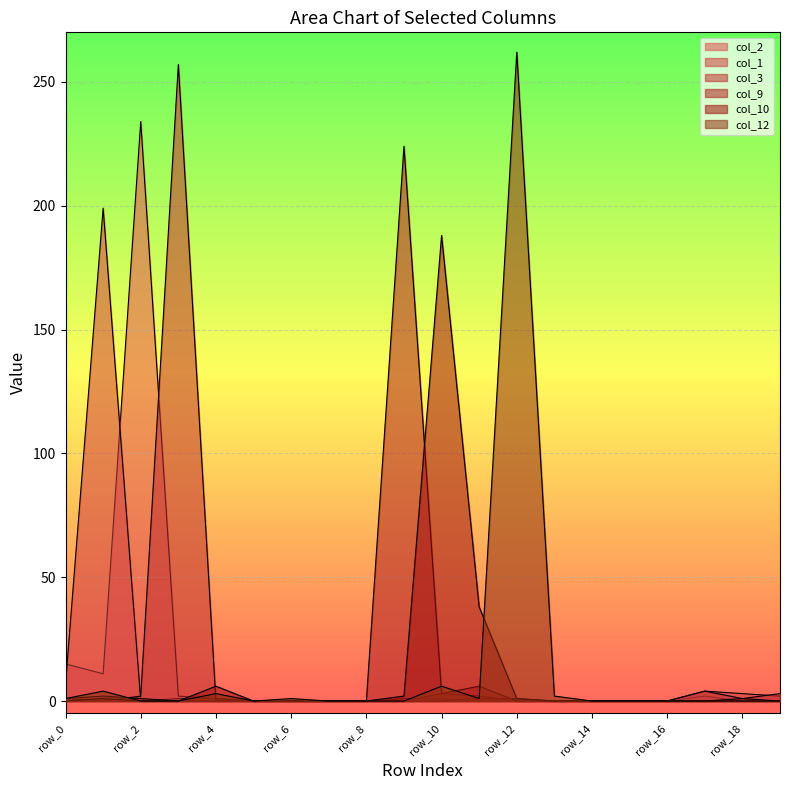

How many distinct data groups are displayed?

6